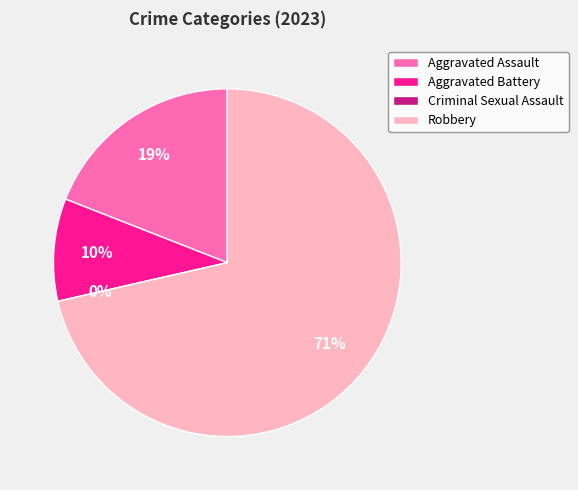

Which category has the smallest portion of the pie?

Criminal Sexual Assault